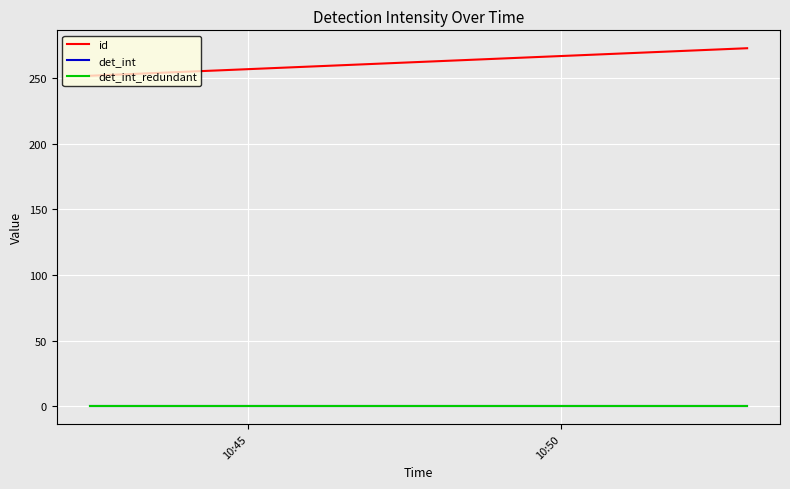

Does the chart have visible grid lines?

Yes